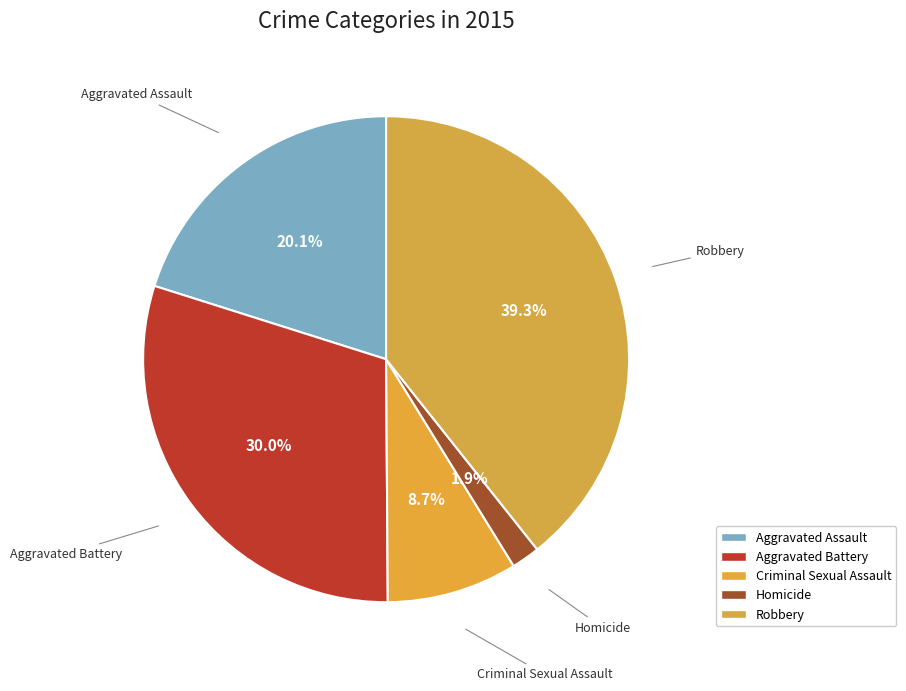

To the nearest percent, what percentage of the pie is Robbery?

39%